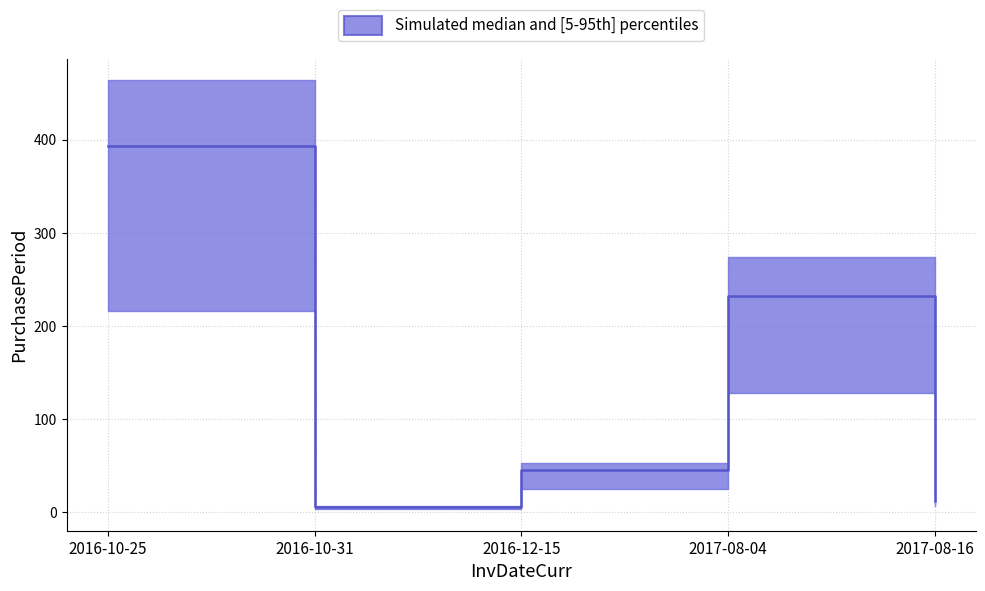

Where does the data first go above 45?

2016-10-25